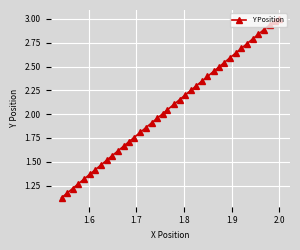

True or false: there are more than 2 points higher than both neighbors.

False